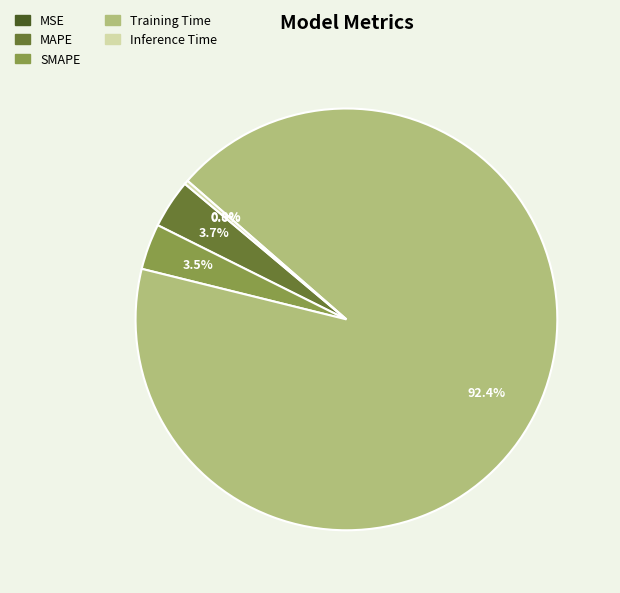

Is the sum of Inference Time and SMAPE greater than half?

No